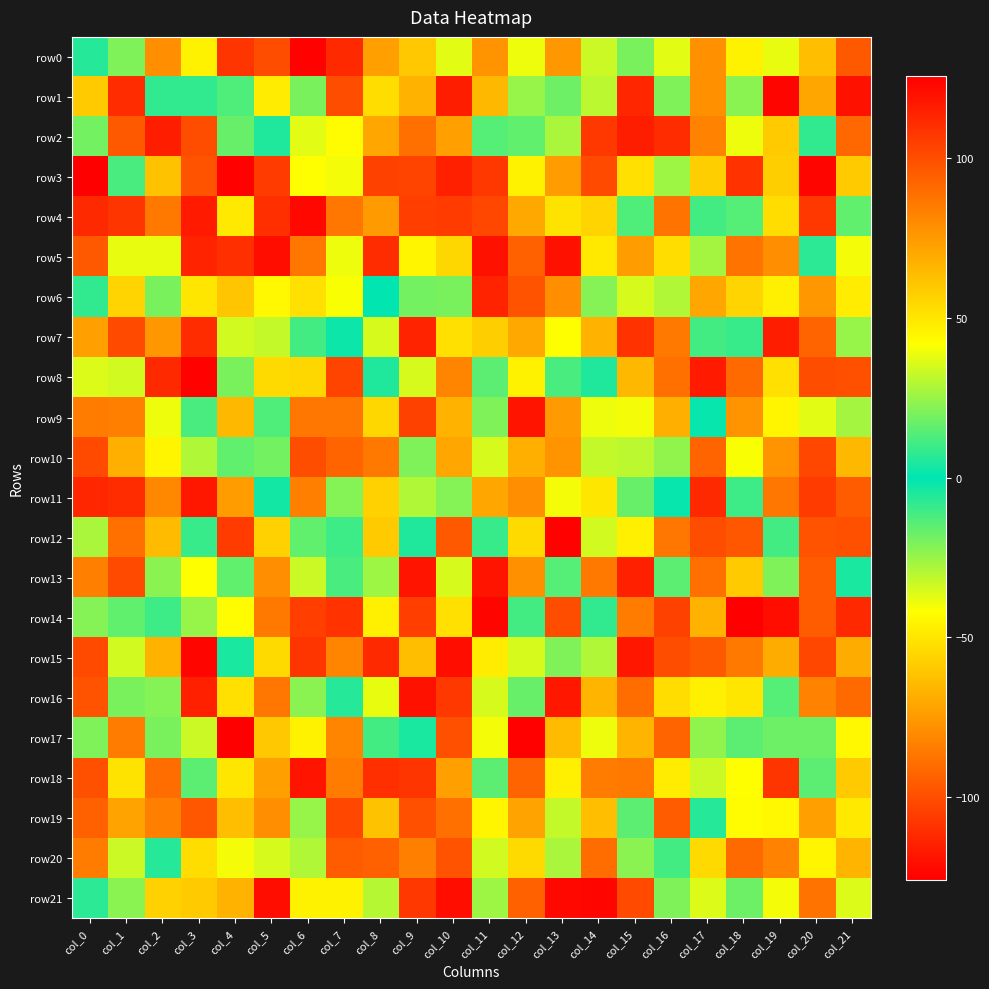

What is the spread (max minus min) of values at col_2?

206